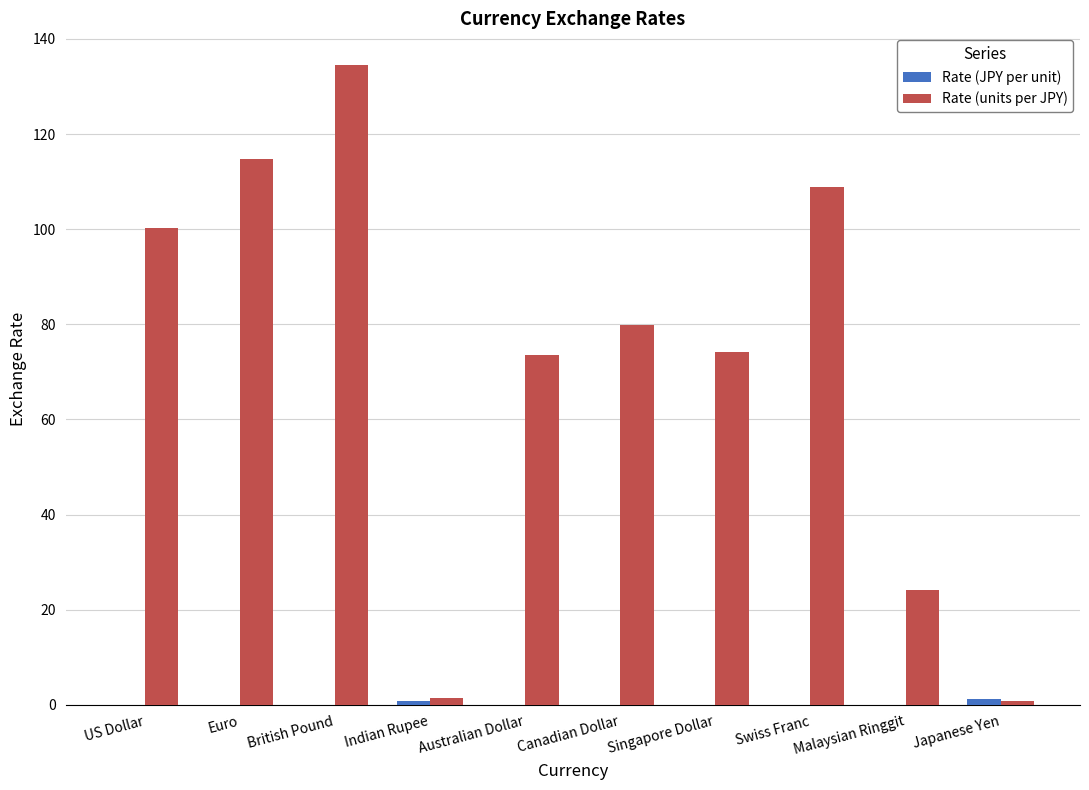

What is the sum of all Rate (units per JPY) values?

712.0